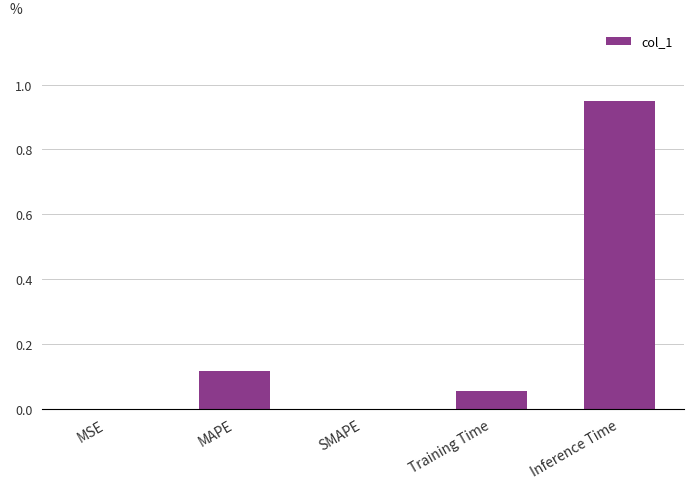

True or false: the data shows 0.2 at Inference Time.

False